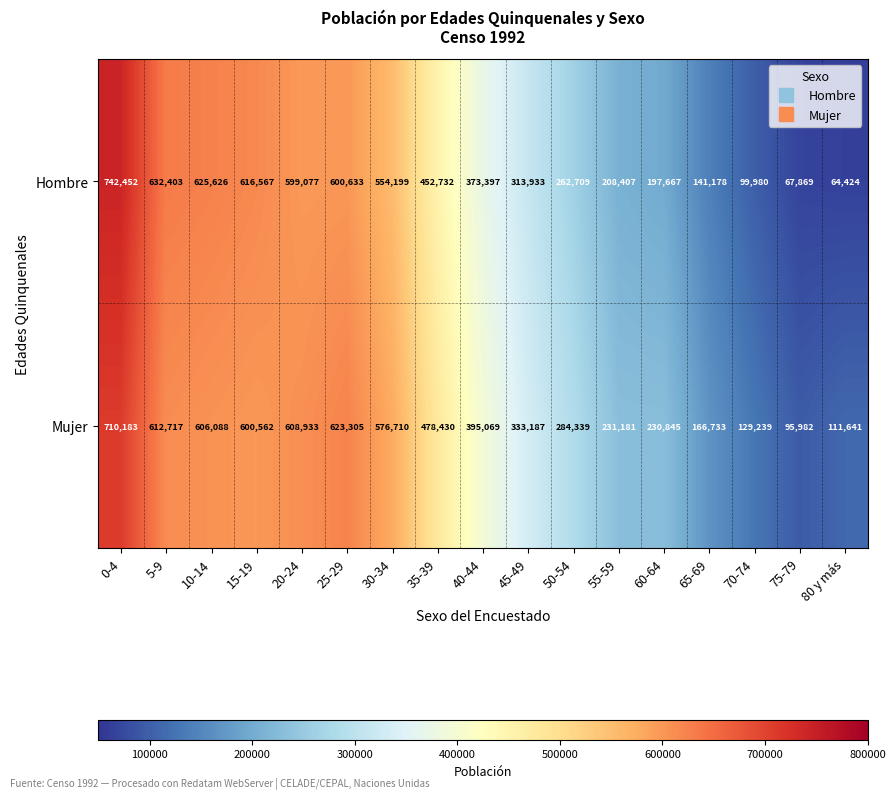

What is the maximum value shown in the chart?

742452